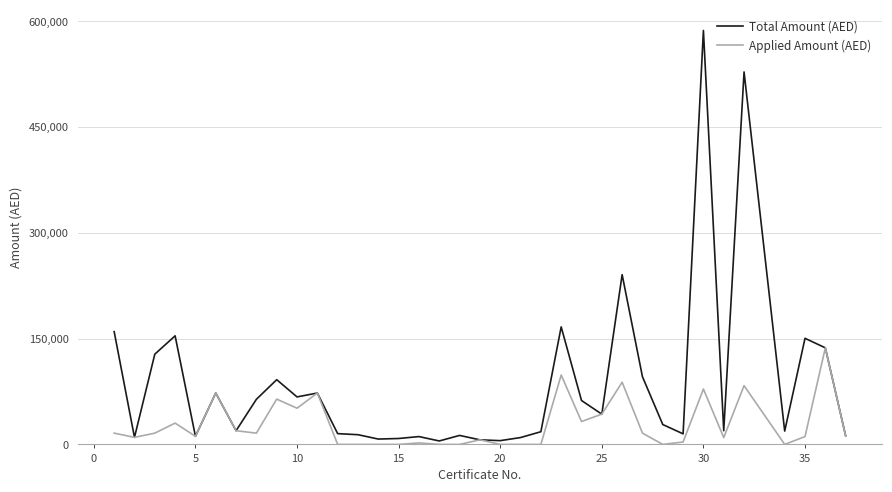

List the series in order of their overall mean, lowest first.

Applied Amount (AED), Total Amount (AED)